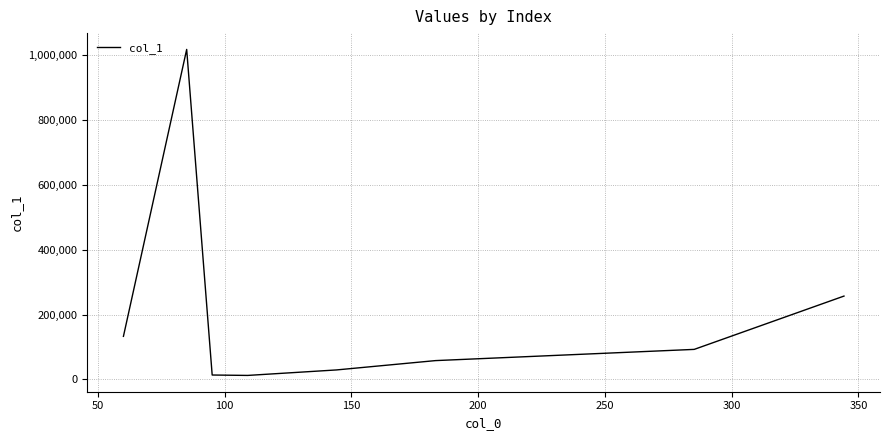

What is the greatest value displayed?

1018680.3